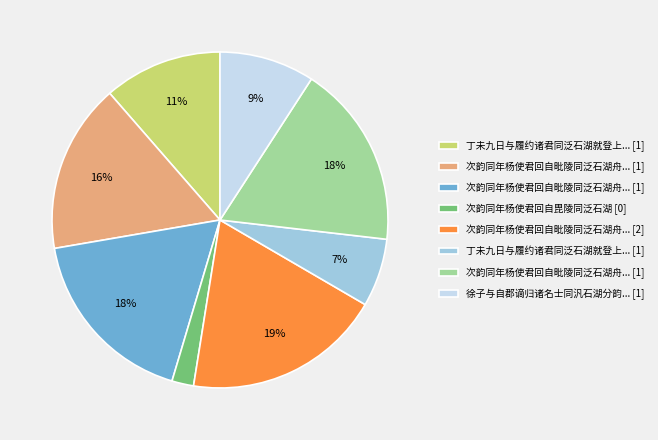

Does any single category account for the majority?

No